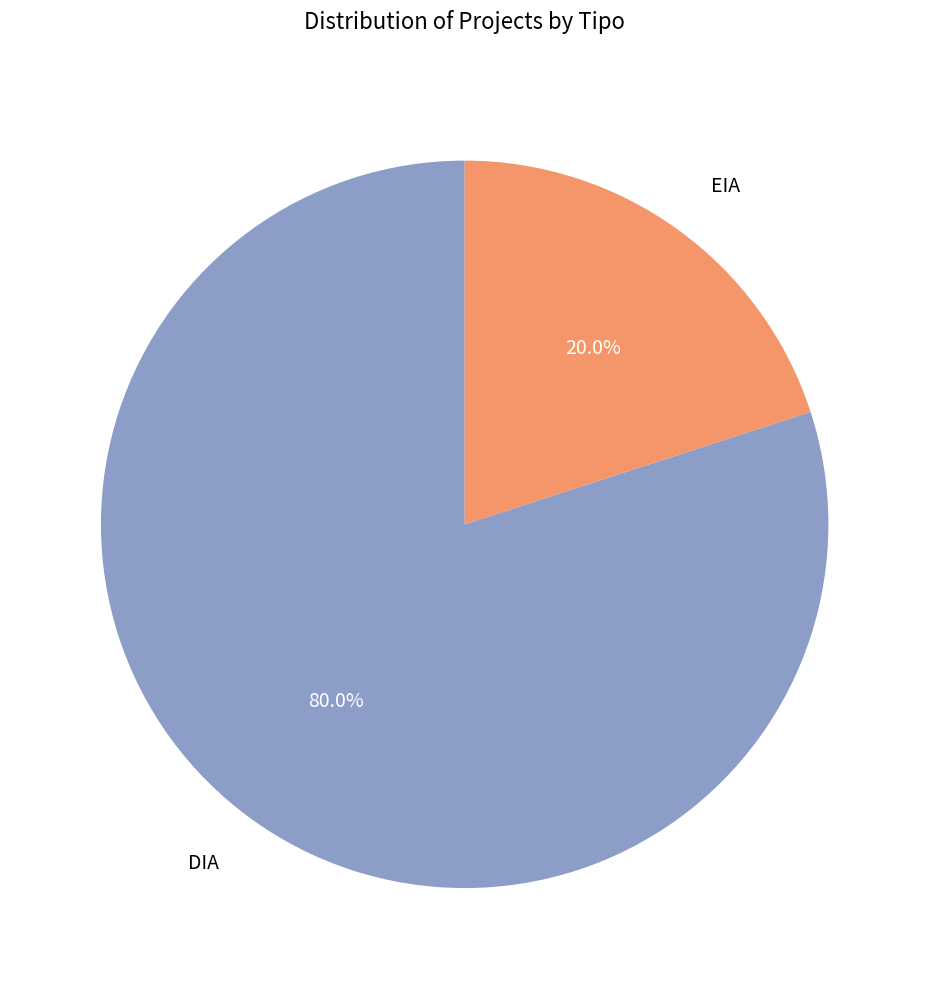

What is the largest slice in the pie chart?

DIA